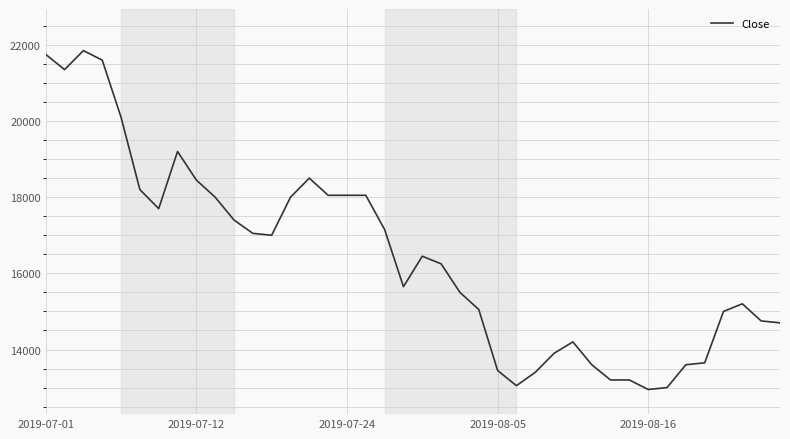

What is the minimum value shown in the chart?

12950